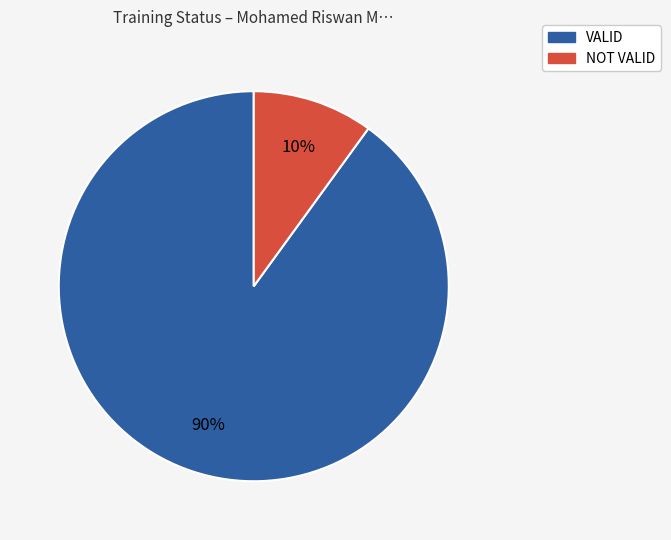

Is the sum of VALID and NOT VALID greater than half?

Yes